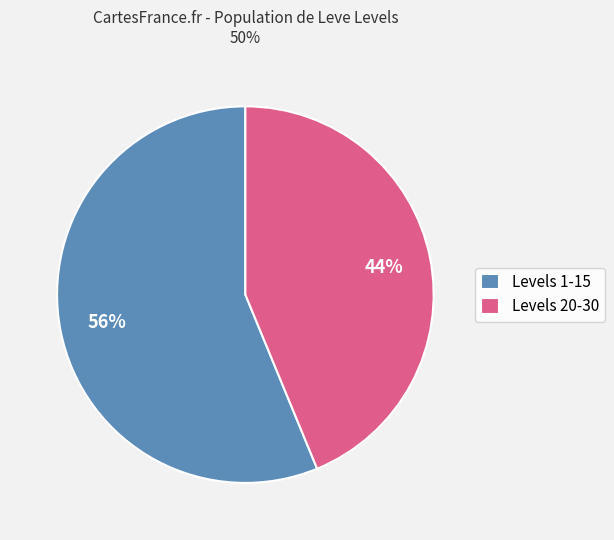

To the nearest percent, what portion does Levels 20-30 represent?

44%